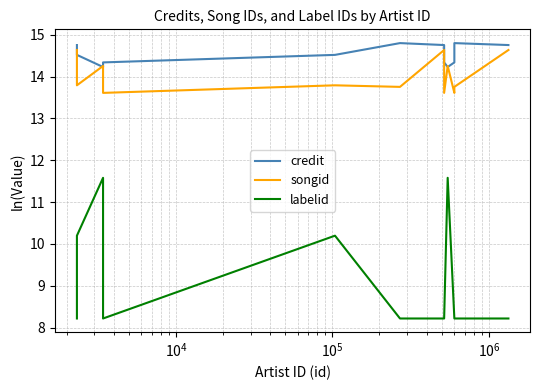

The songid series shows 3.2 at 9. True or false?

False